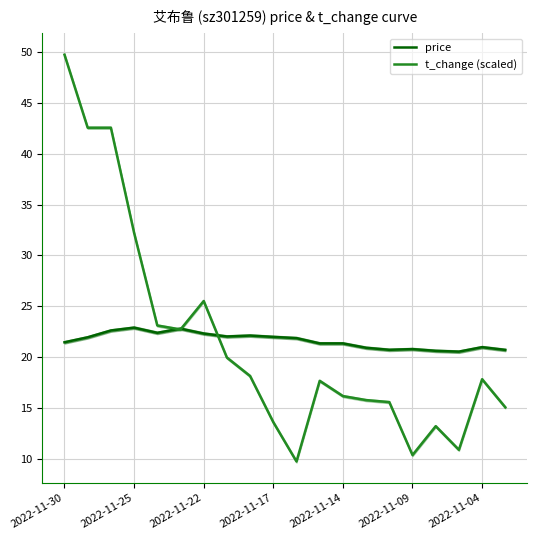

At 7, list the series in order from largest to smallest.

price, t_change (scaled)